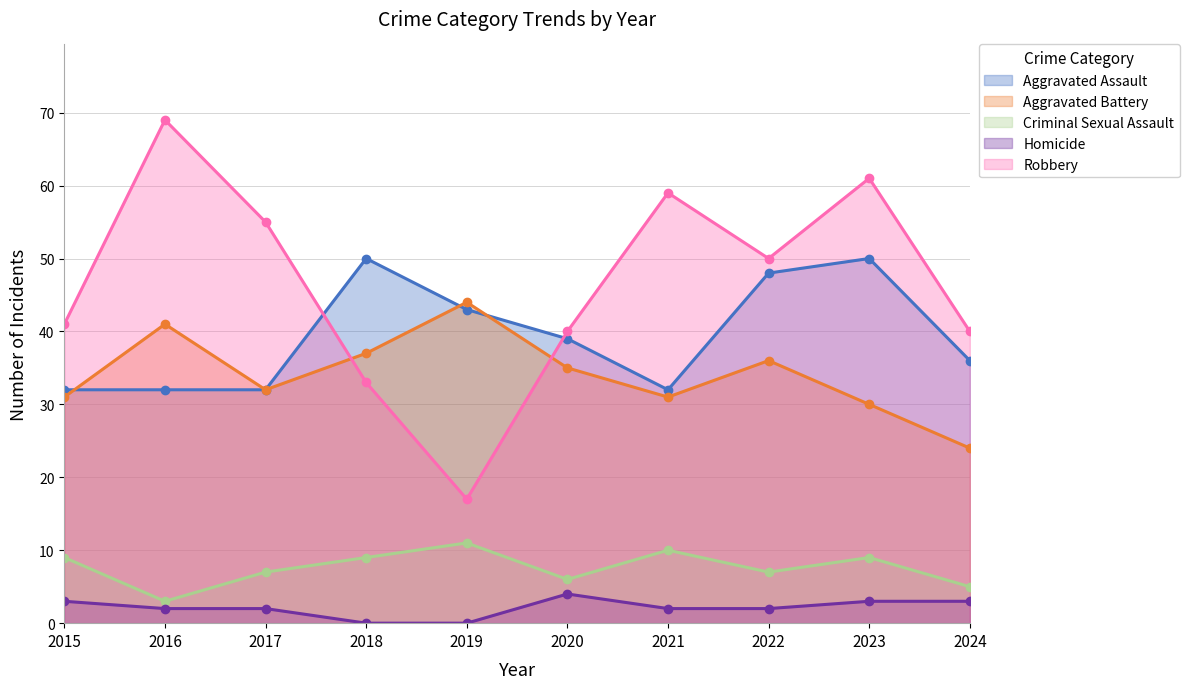

What are all the series names shown in the legend?

Aggravated Assault, Aggravated Battery, Criminal Sexual Assault, Homicide, Robbery